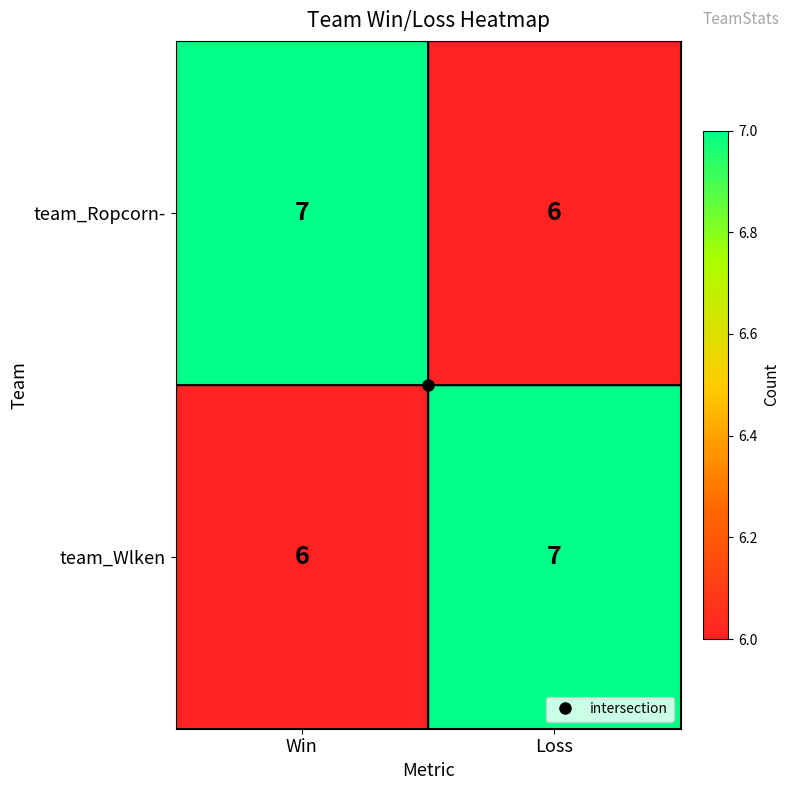

List the labels in order of team_Ropcorn- value, smallest first.

Loss, Win